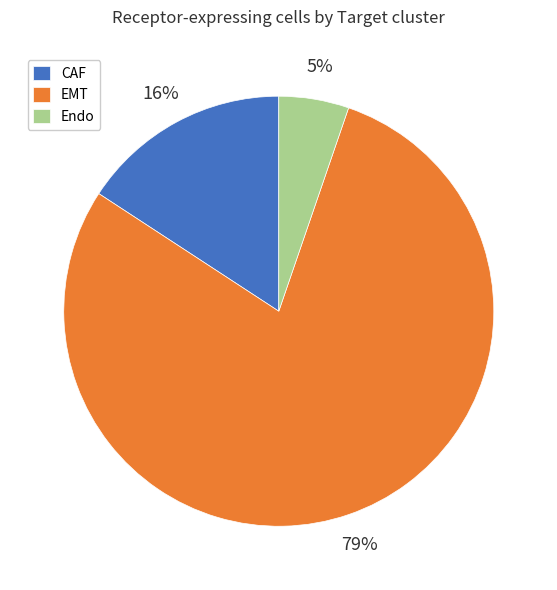

To the nearest percent, what portion does EMT represent?

79%